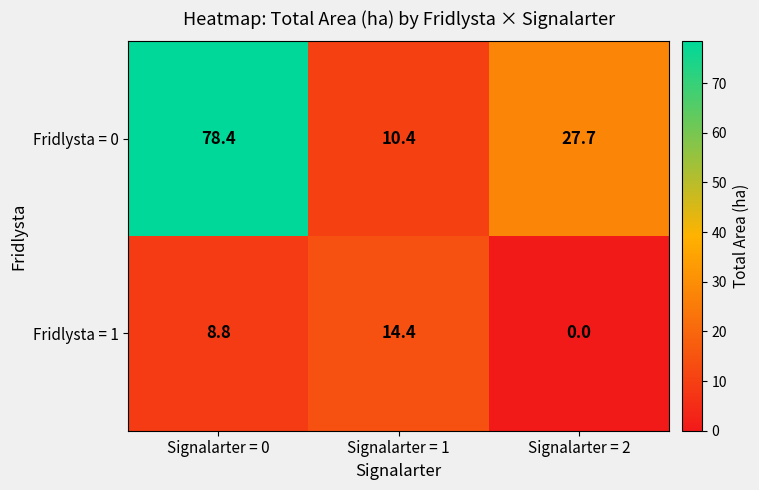

Which series has the widest spread of values?

Fridlysta = 0